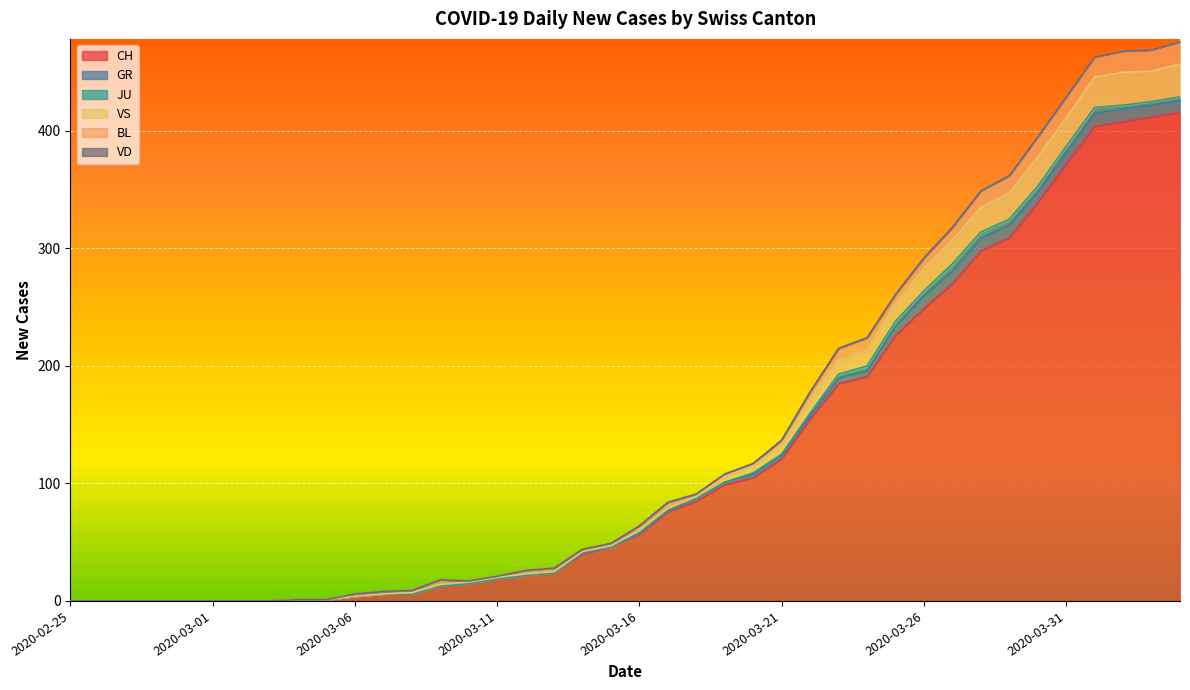

How many series are shown in this chart?

6